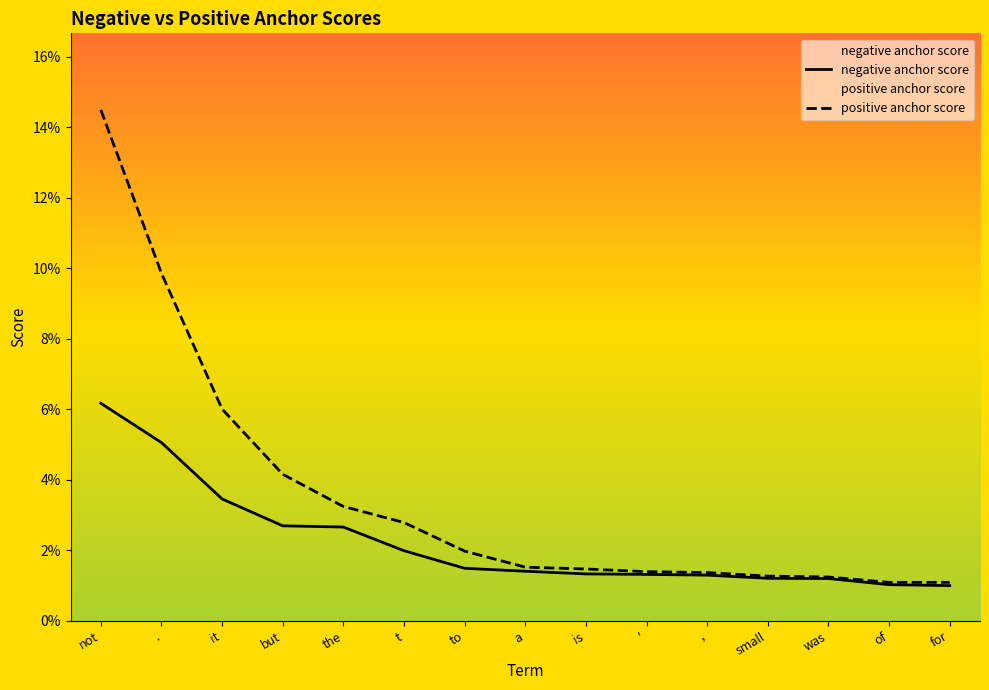

Which series has the largest total across all categories?

positive anchor score